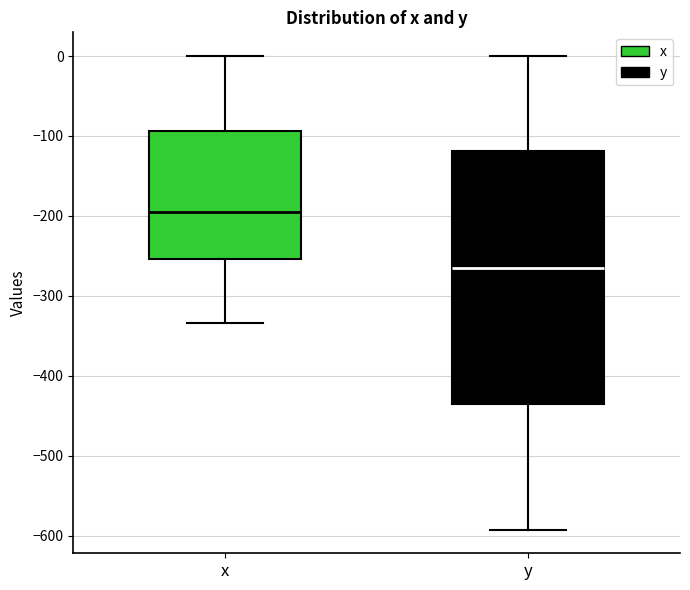

Where does the lower whisker of the box for x end on the y-axis? The values are not printed on the chart, so give them approximately, as read against the axis.

-330